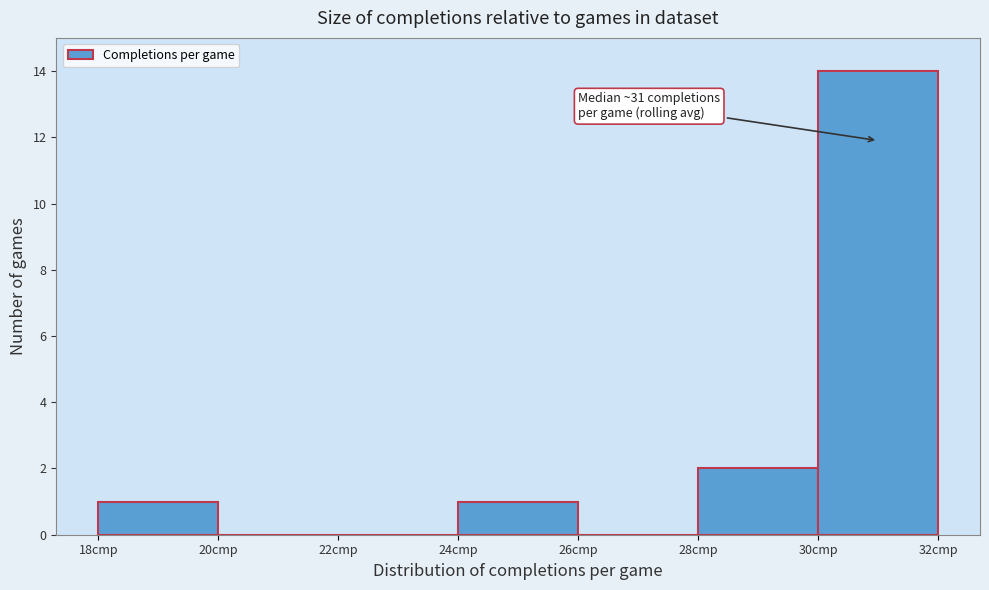

Over which range of the x-axis is the bar tallest?

30 to 32